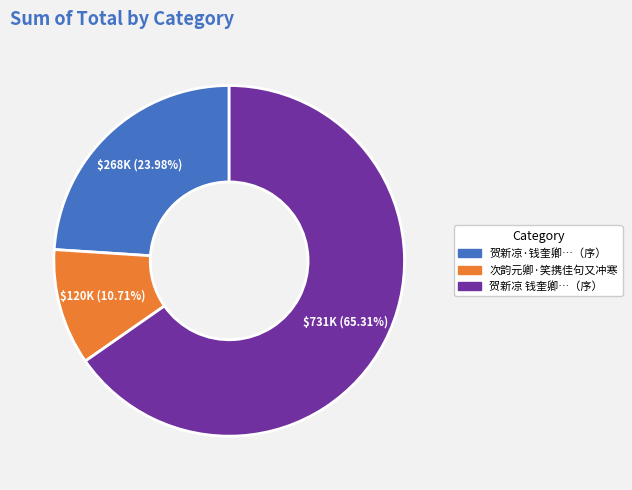

Count the number of slices in the pie.

3